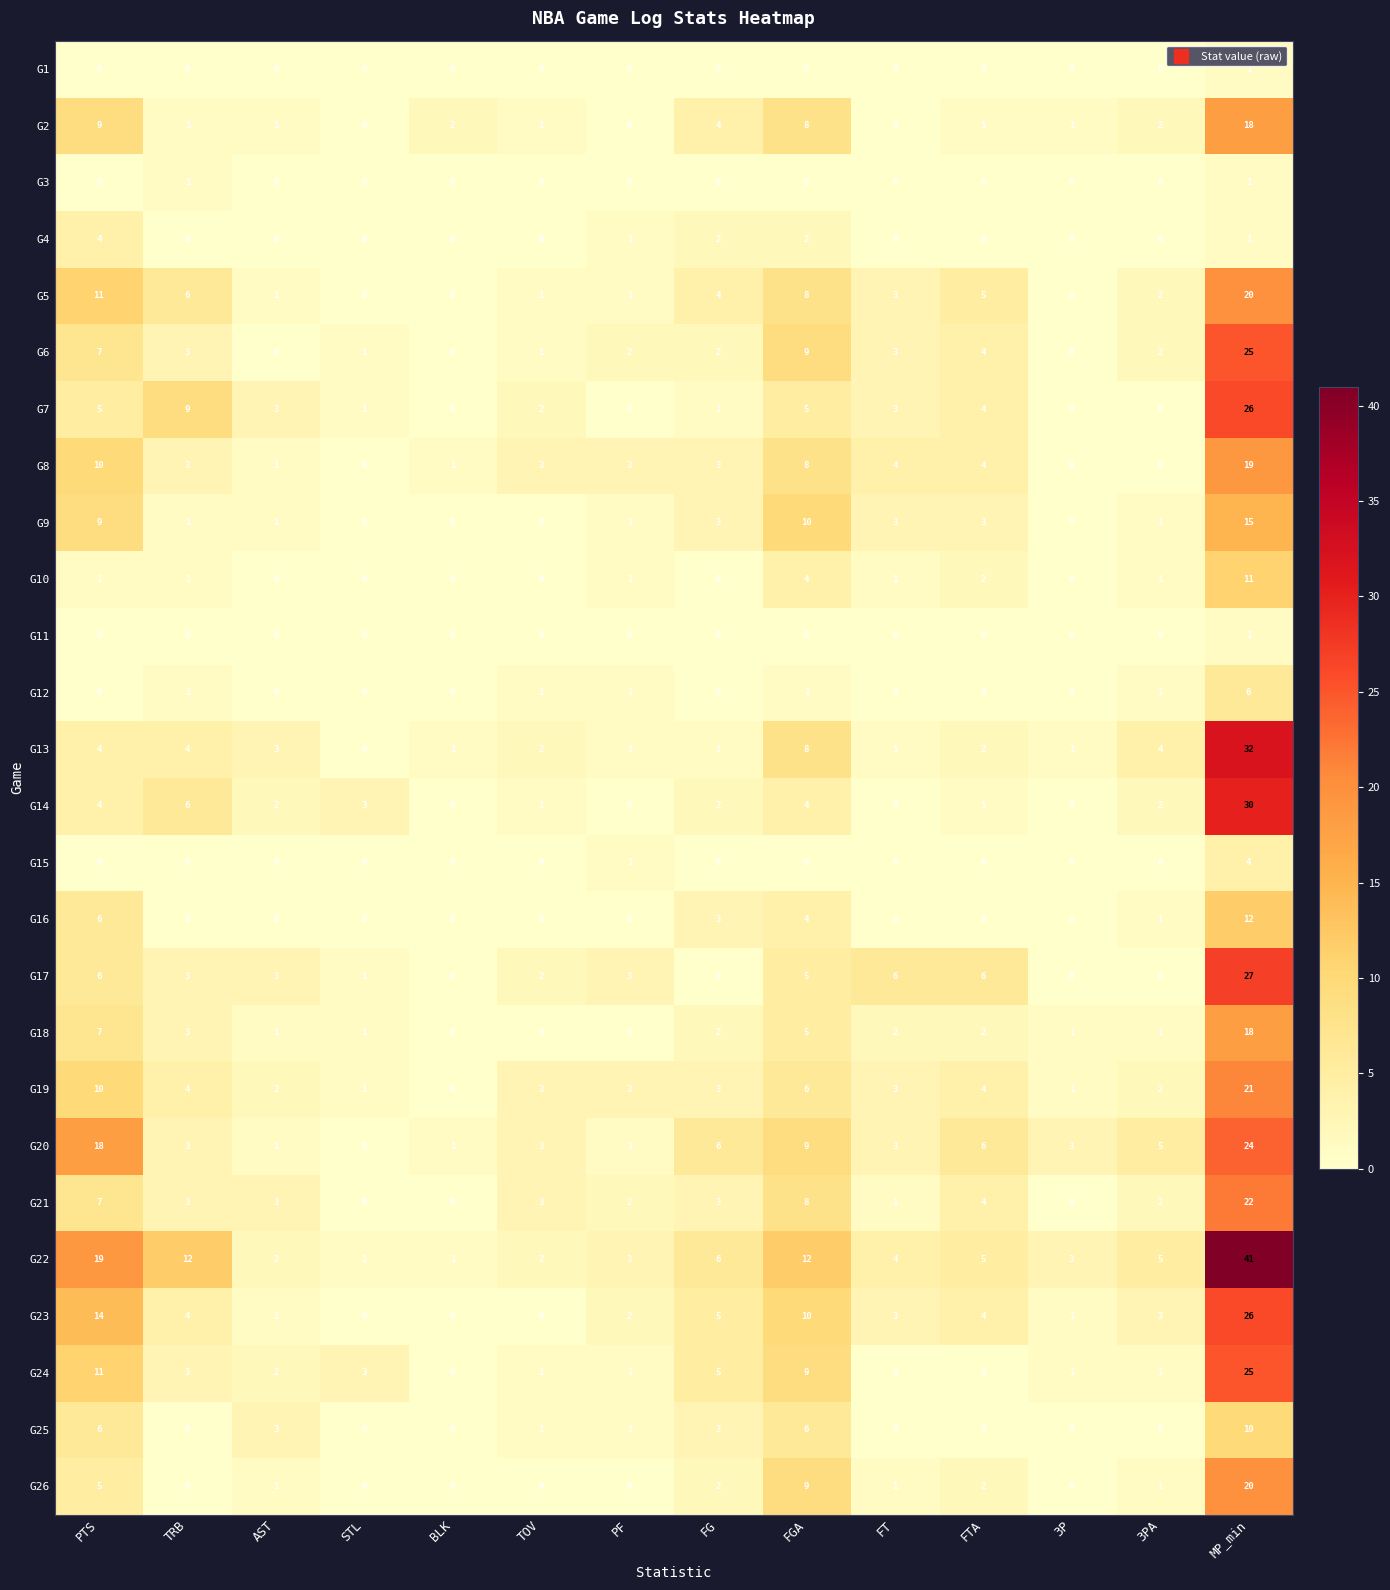

What is the sum of all G25 values?

30